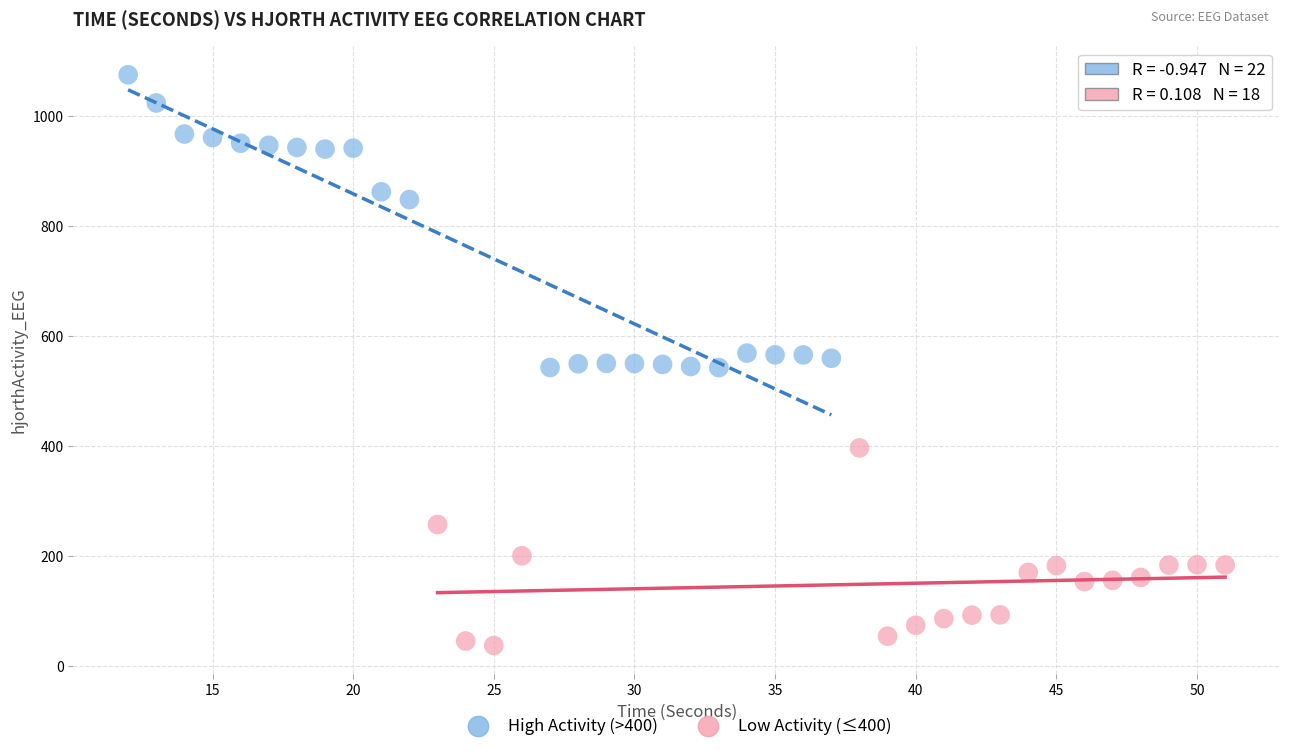

Which series contains the highest Y value?

High Activity (>400)